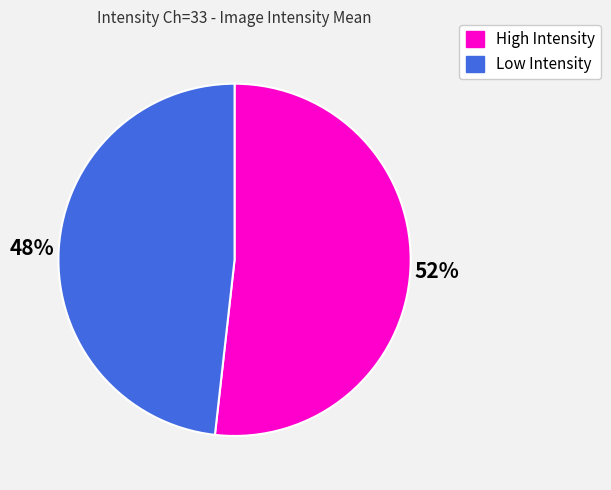

Is there any slice that represents more than half of the pie?

Yes